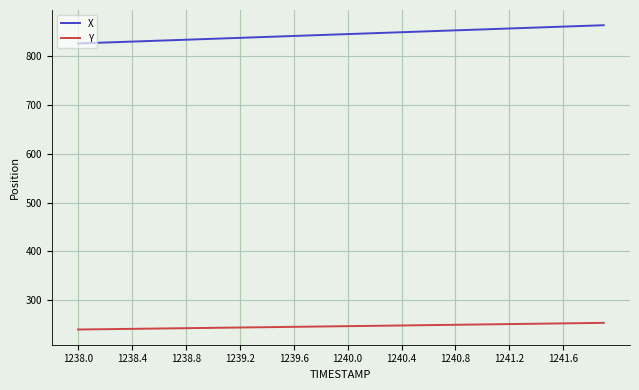

What is the difference between the maximum and minimum values in the X series?

37.3